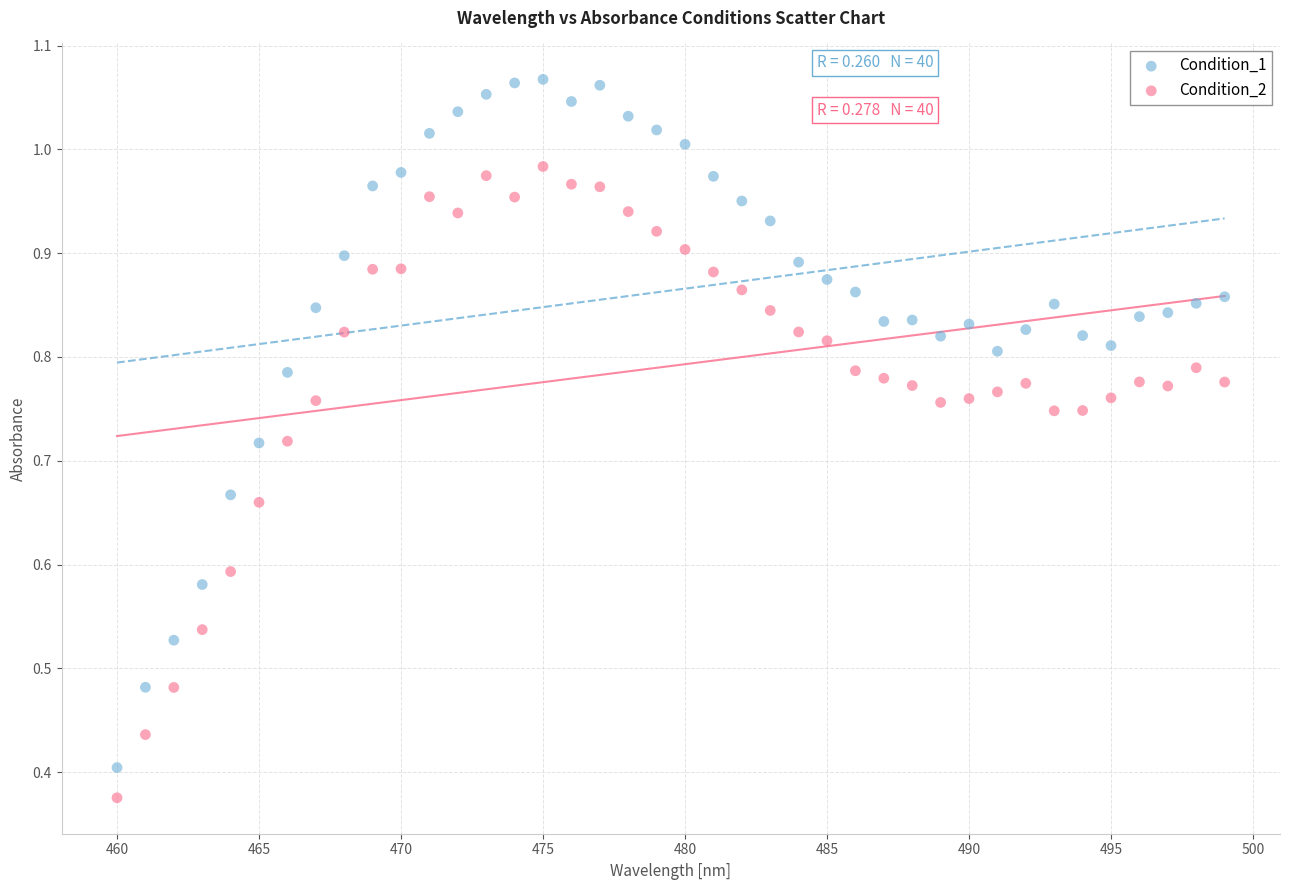

Across all data points, what is the range of X values (max minus min)?

39.0